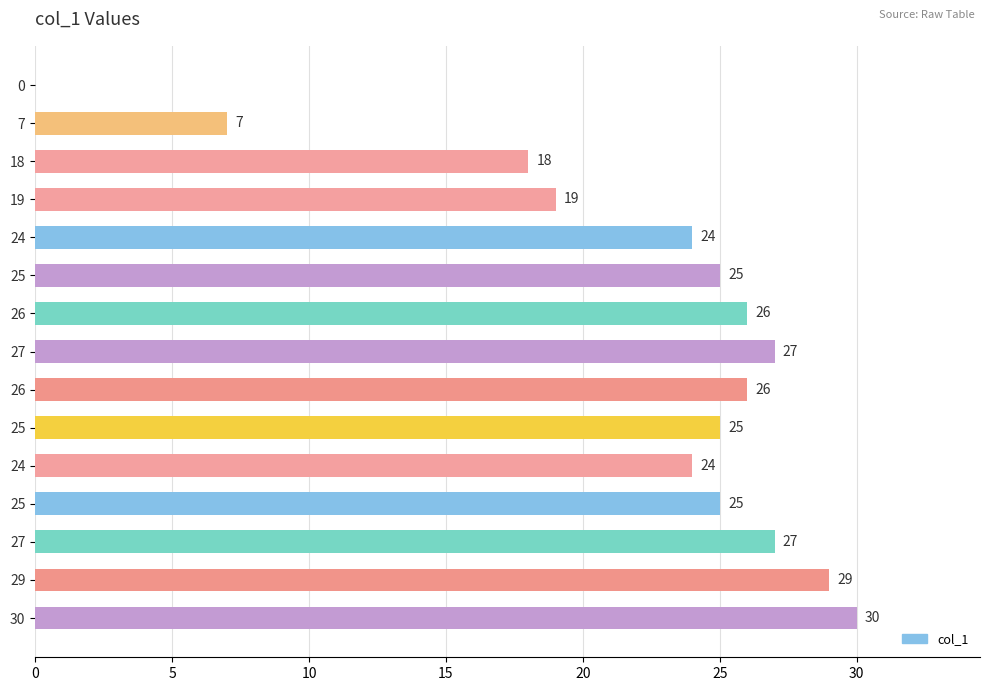

What is the change in value from 0 to 30?

+30